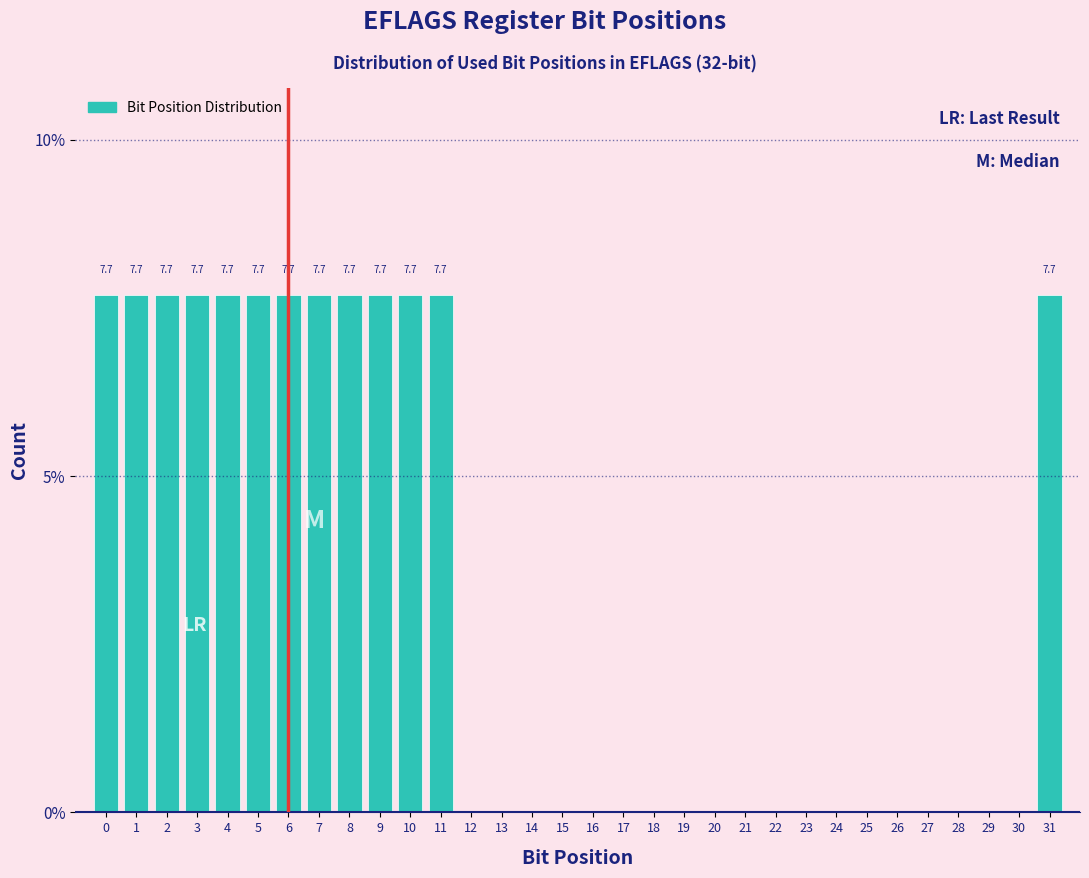

What is the sum of the values at 3 and 28?

7.7